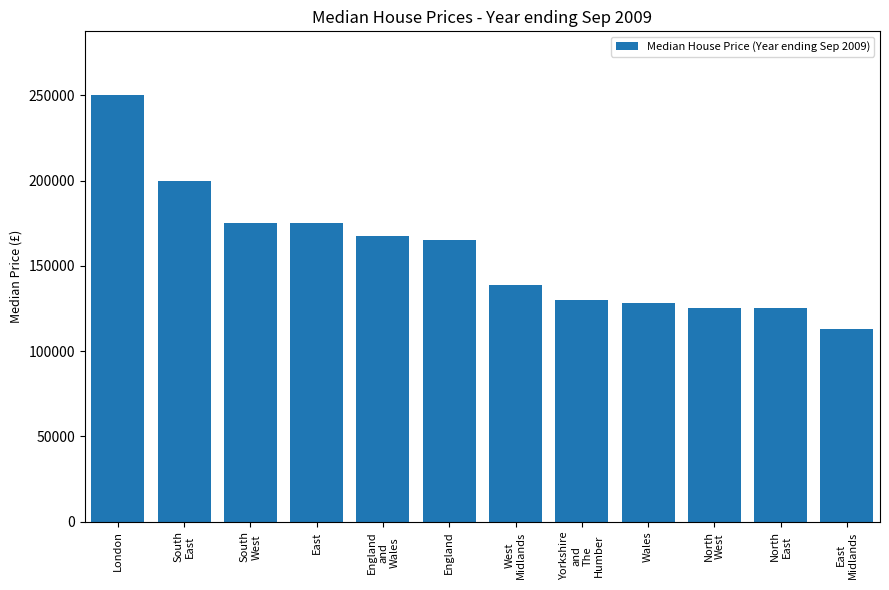

Read the value at East
Midlands.

113000